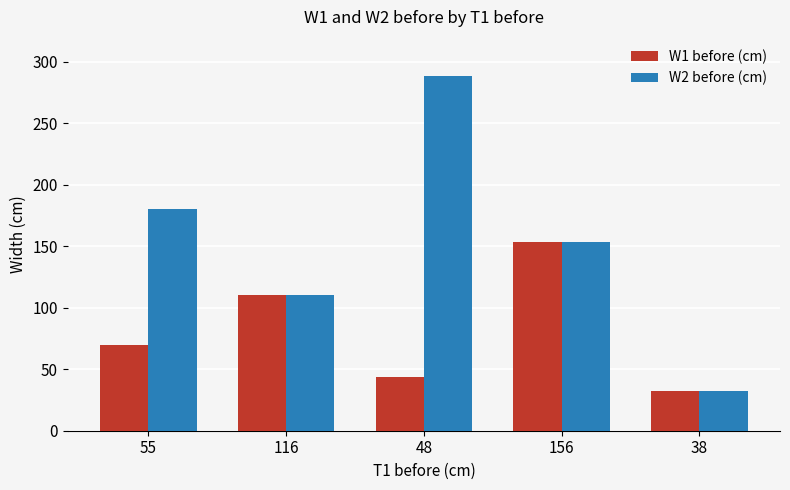

Is it true that W1 before (cm) equals 44 at 48?

True